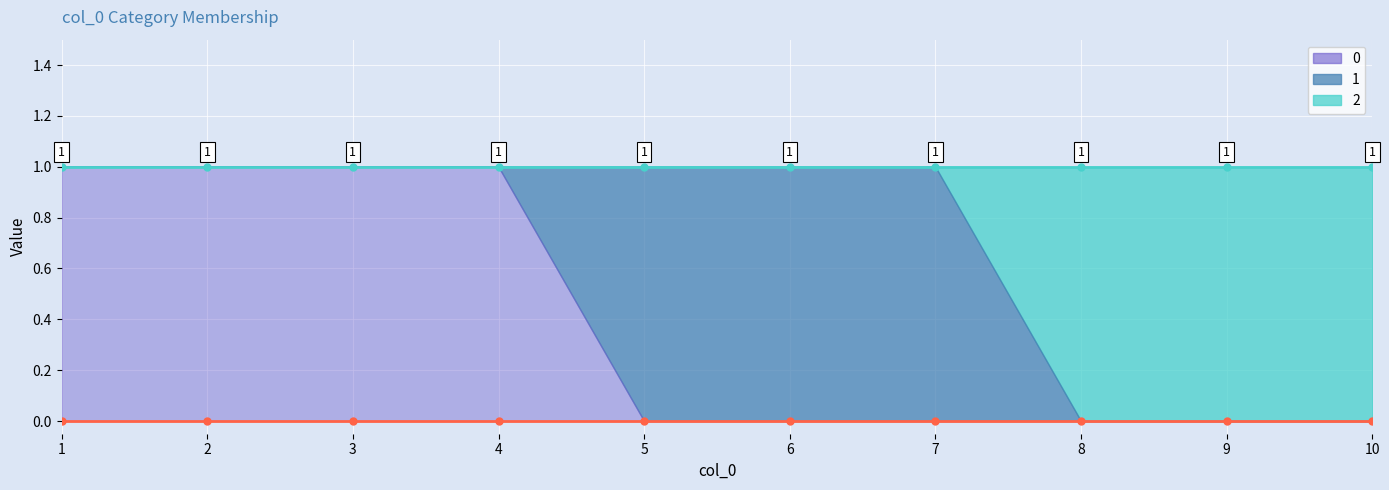

Does the chart display data point markers on the line(s)?

Yes